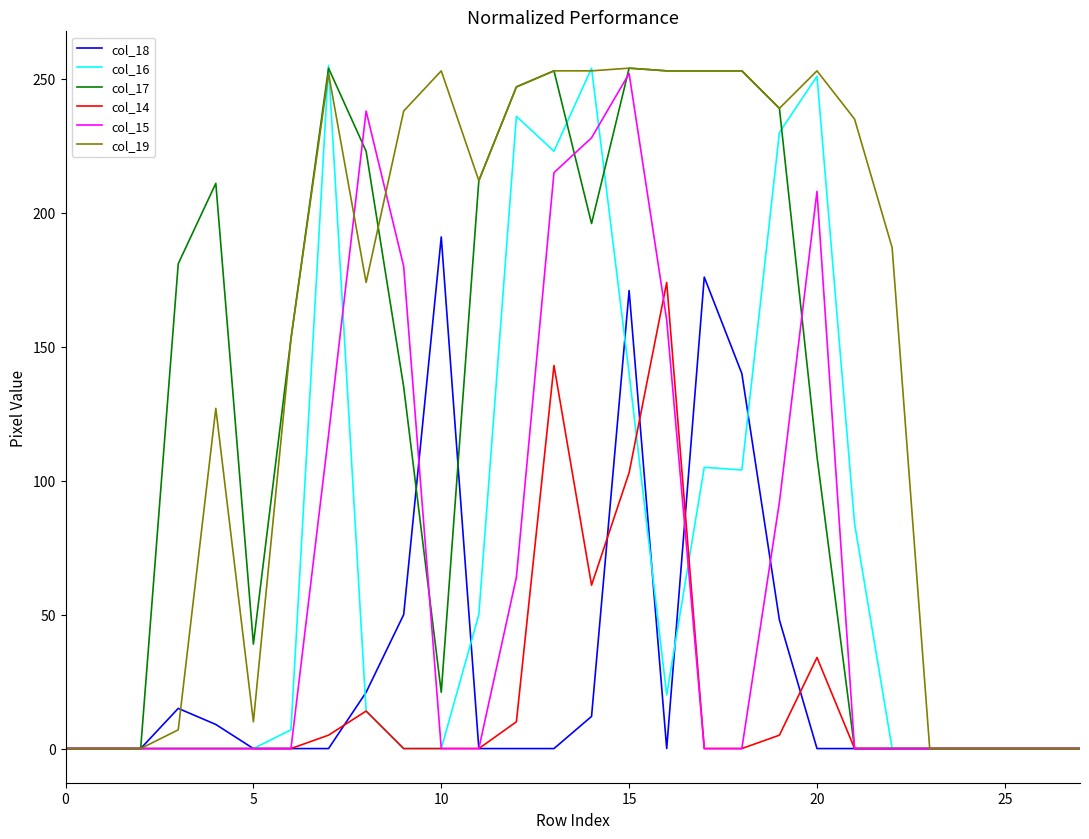

What is the maximum value shown in the chart?

255